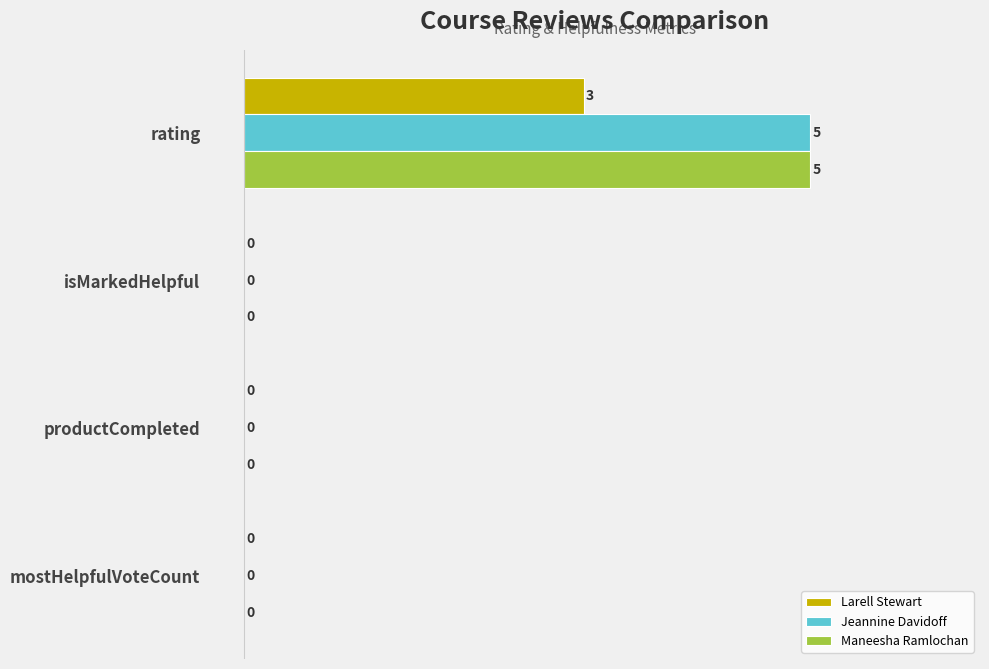

How many Jeannine Davidoff values are between 0 and 5?

4